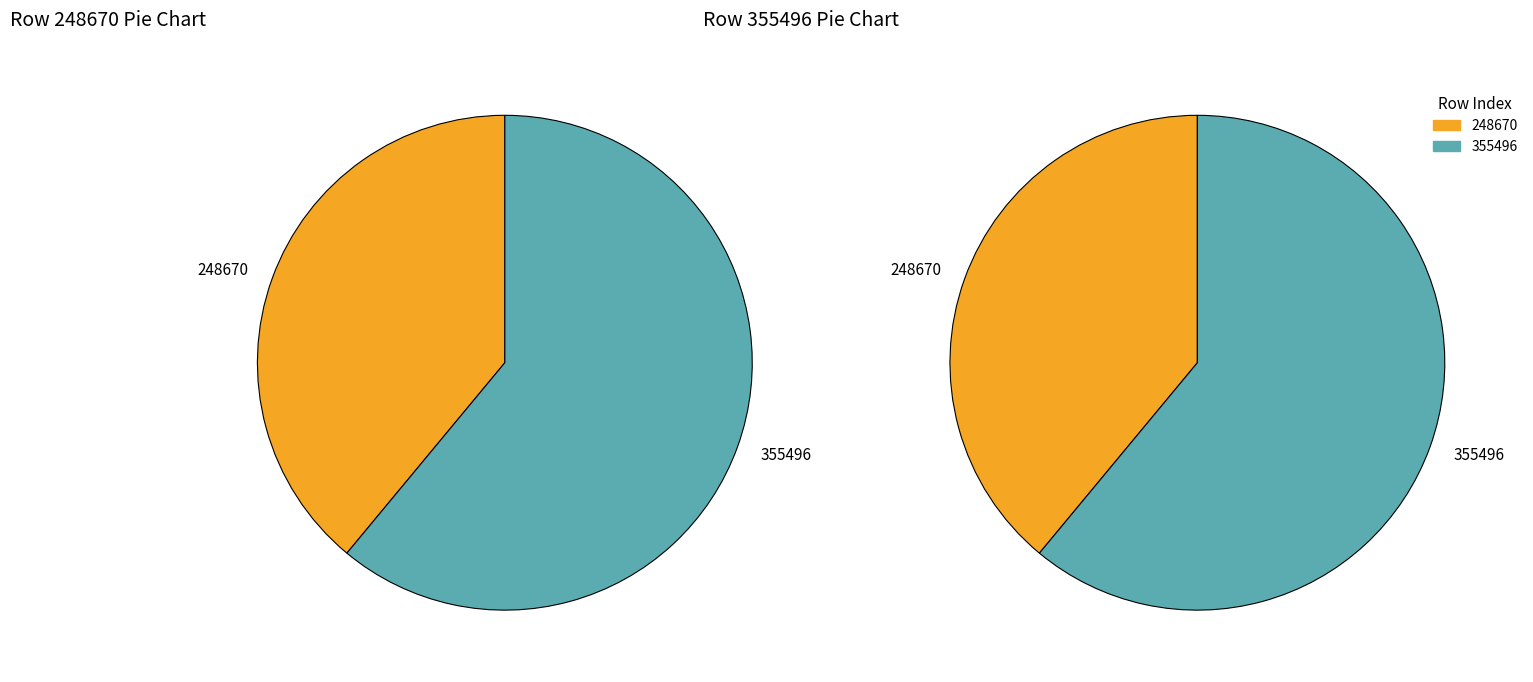

What percentage is the 248670 slice, to the nearest percent?

39%